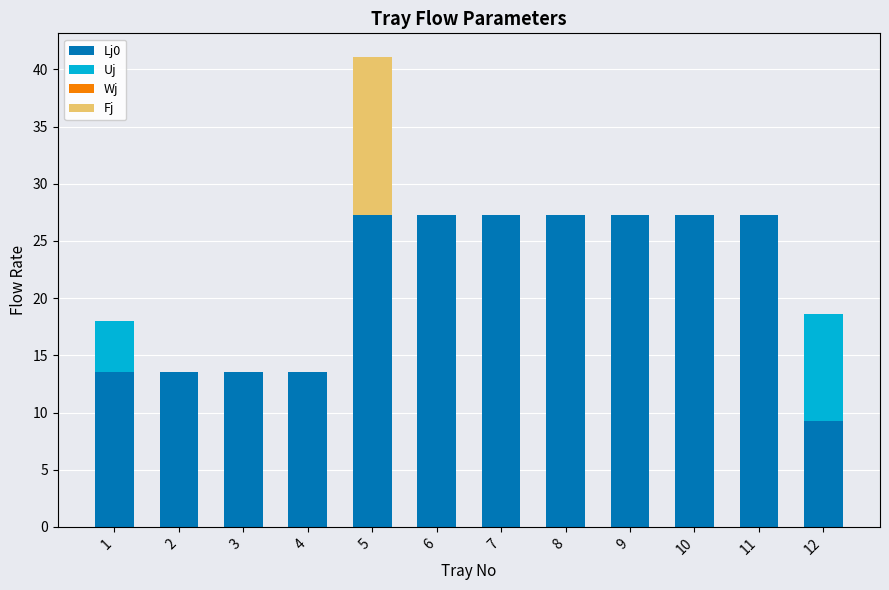

Are the bars grouped side by side (vs. stacked)?

No